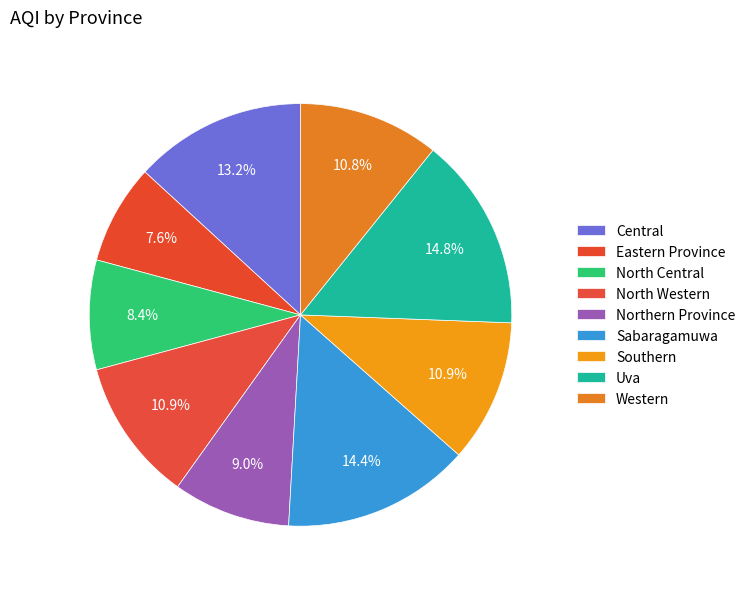

What is the smallest slice in the pie chart?

Eastern Province